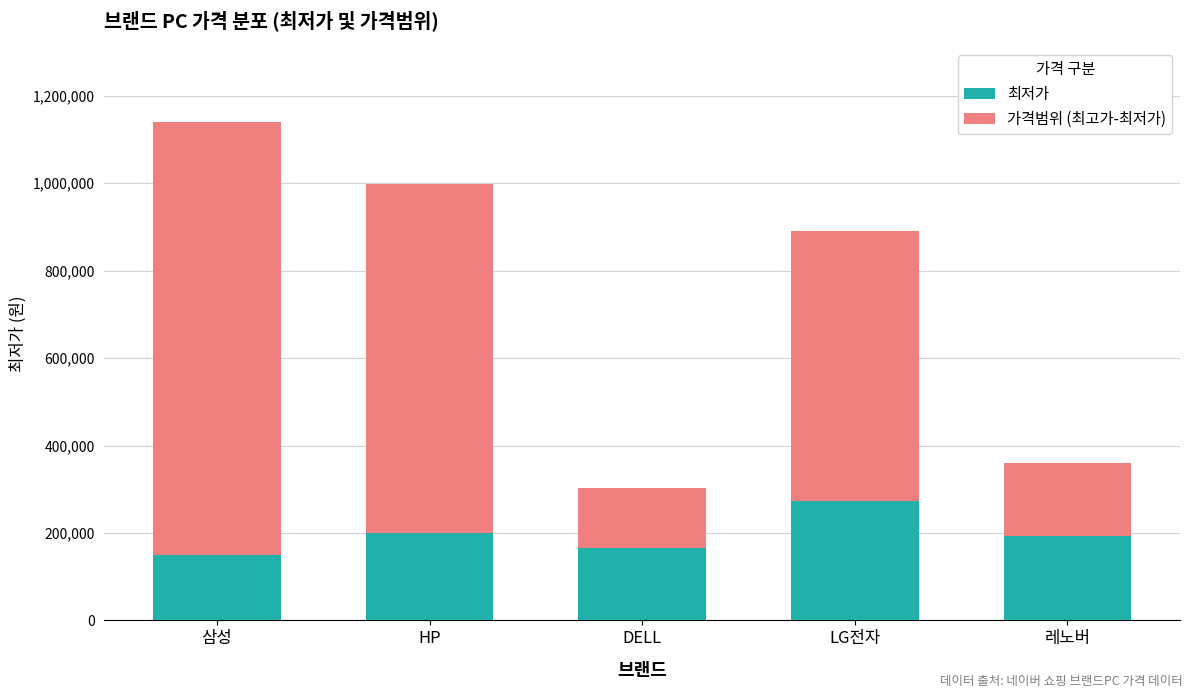

The value of 최저가 at DELL is 165110. True or false?

True